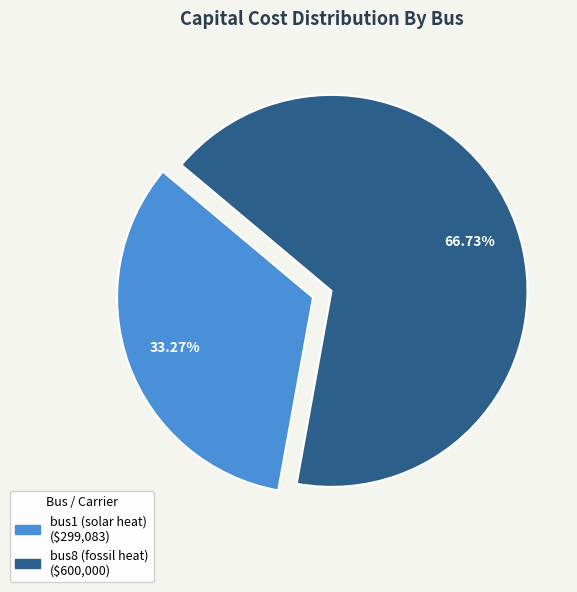

Between bus8 (fossil heat) and bus1 (solar heat), which is larger?

bus8 (fossil heat)